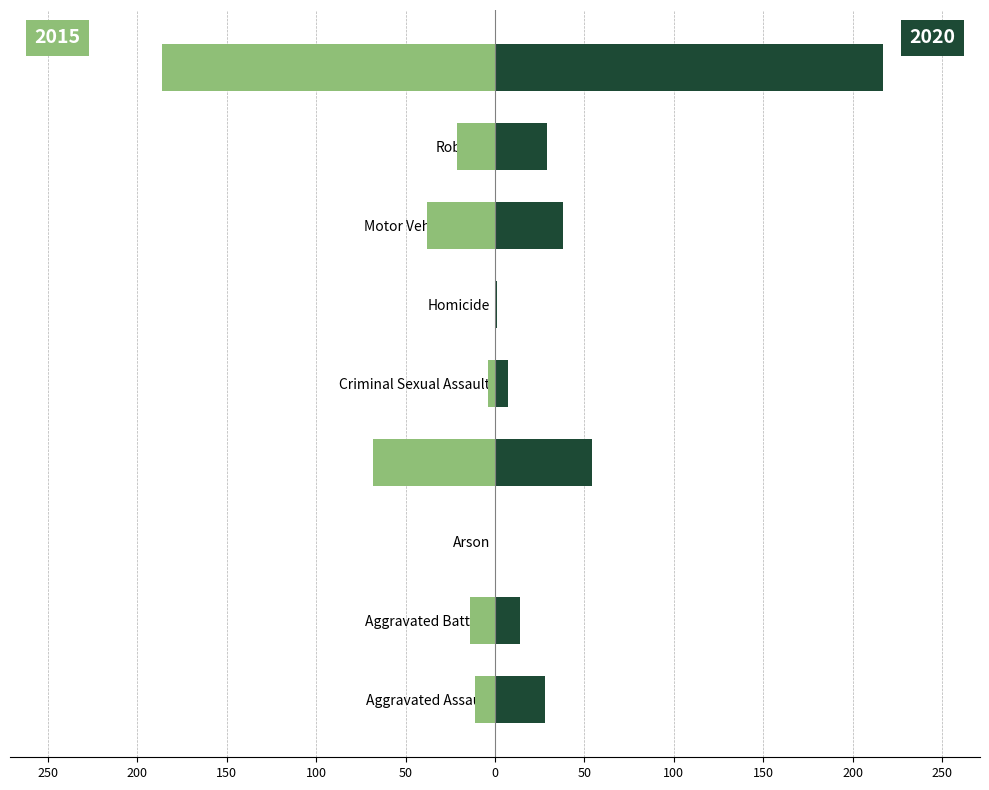

The 2015 series shows -26 at Burglary. True or false?

False